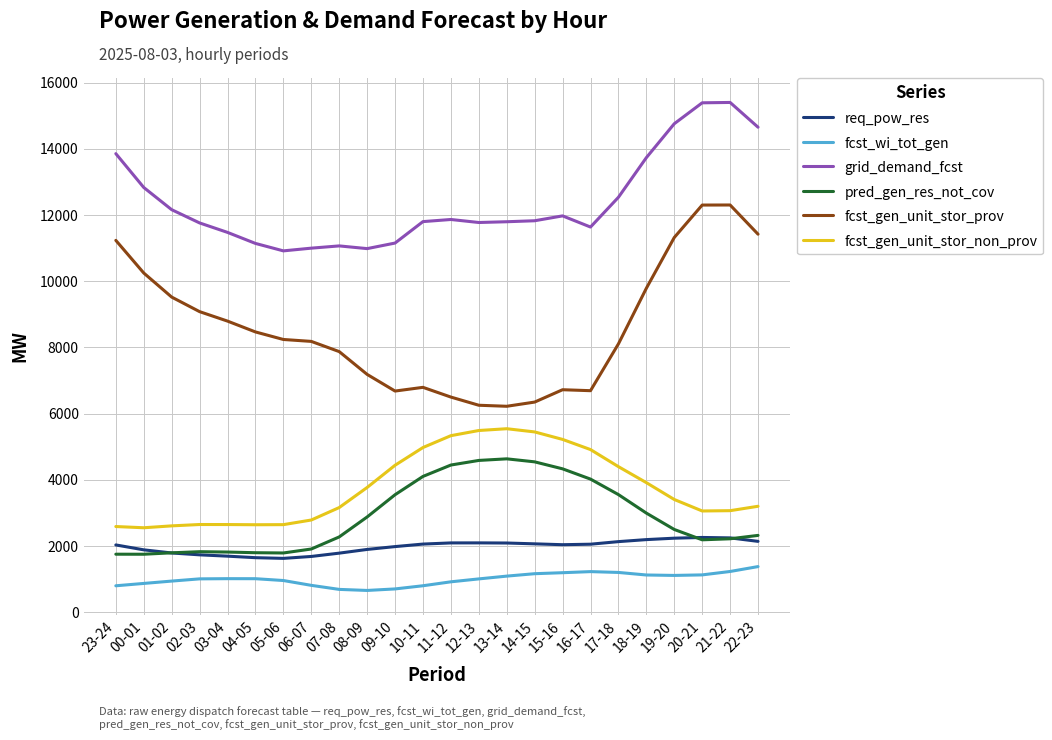

Which series has the widest spread of values?

fcst_gen_unit_stor_prov